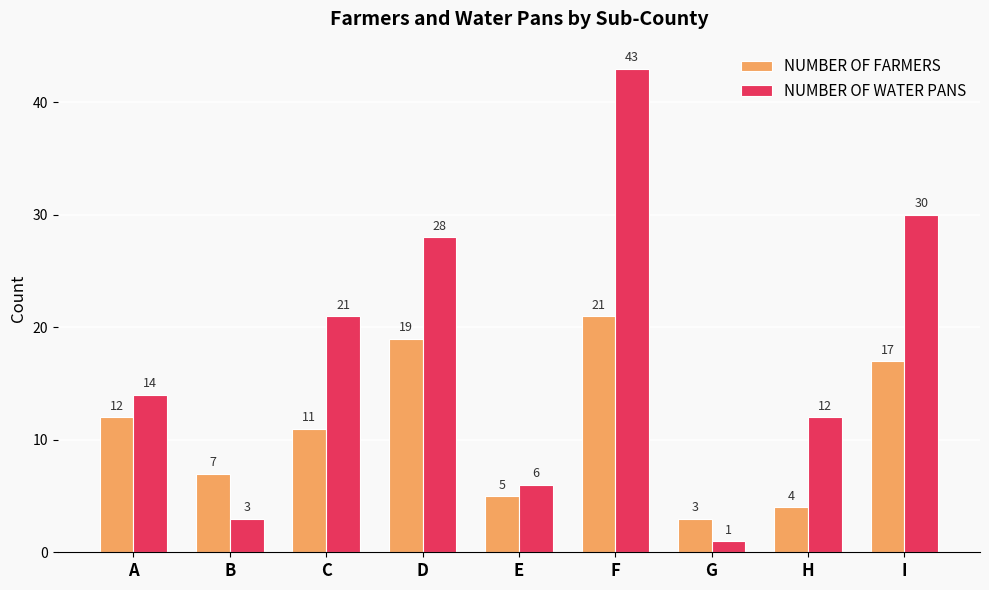

What is the difference between the highest and lowest values at F?

22